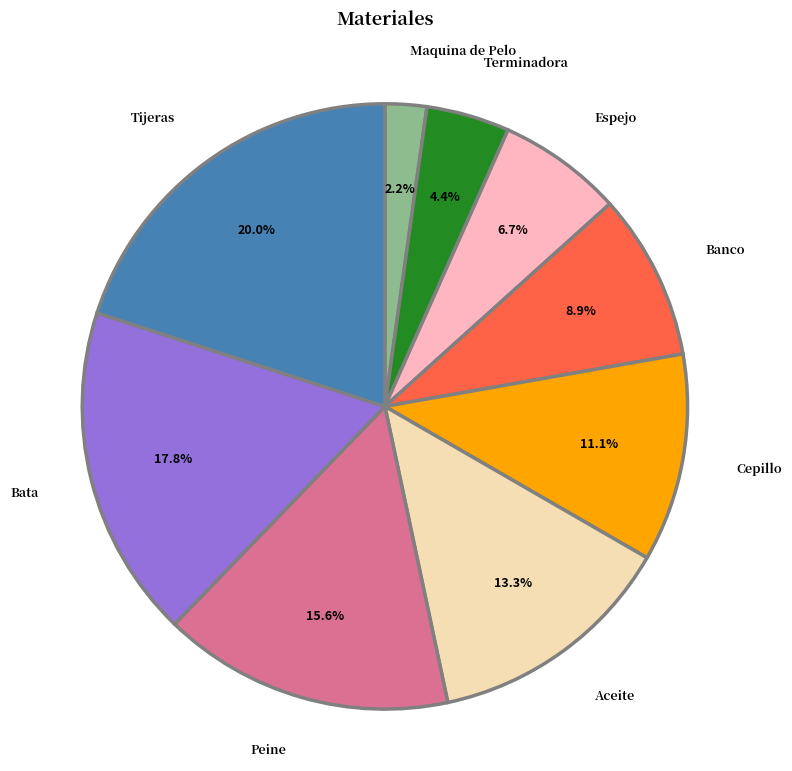

Is there a majority slice in this chart?

No